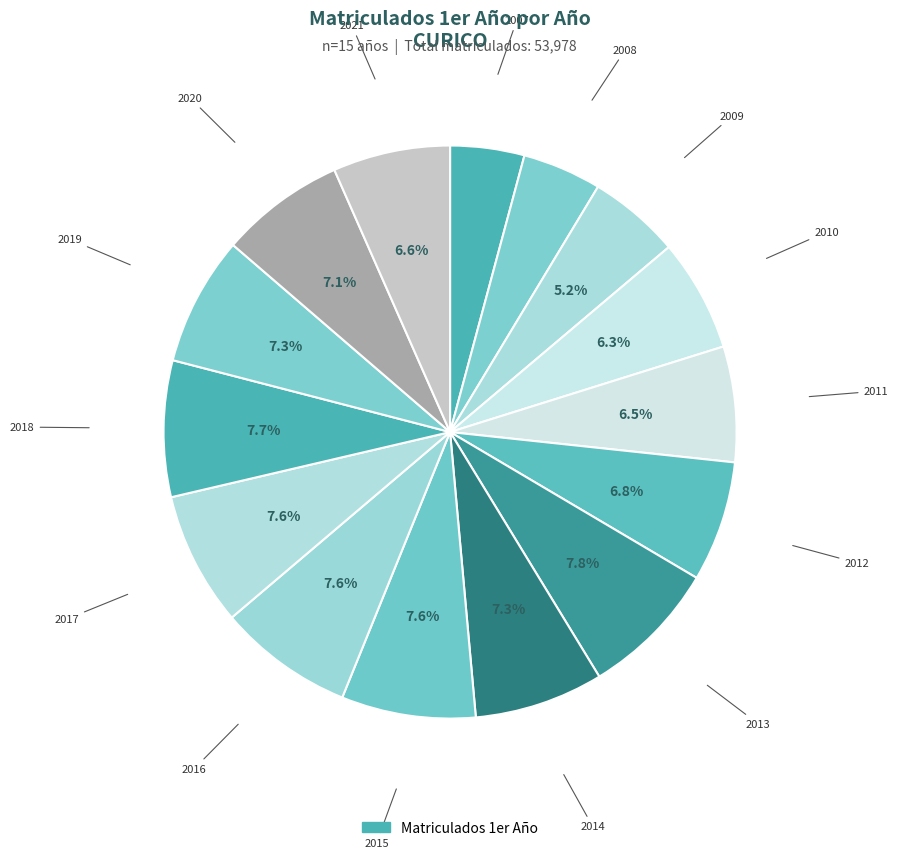

What is the largest slice in the pie chart?

2013